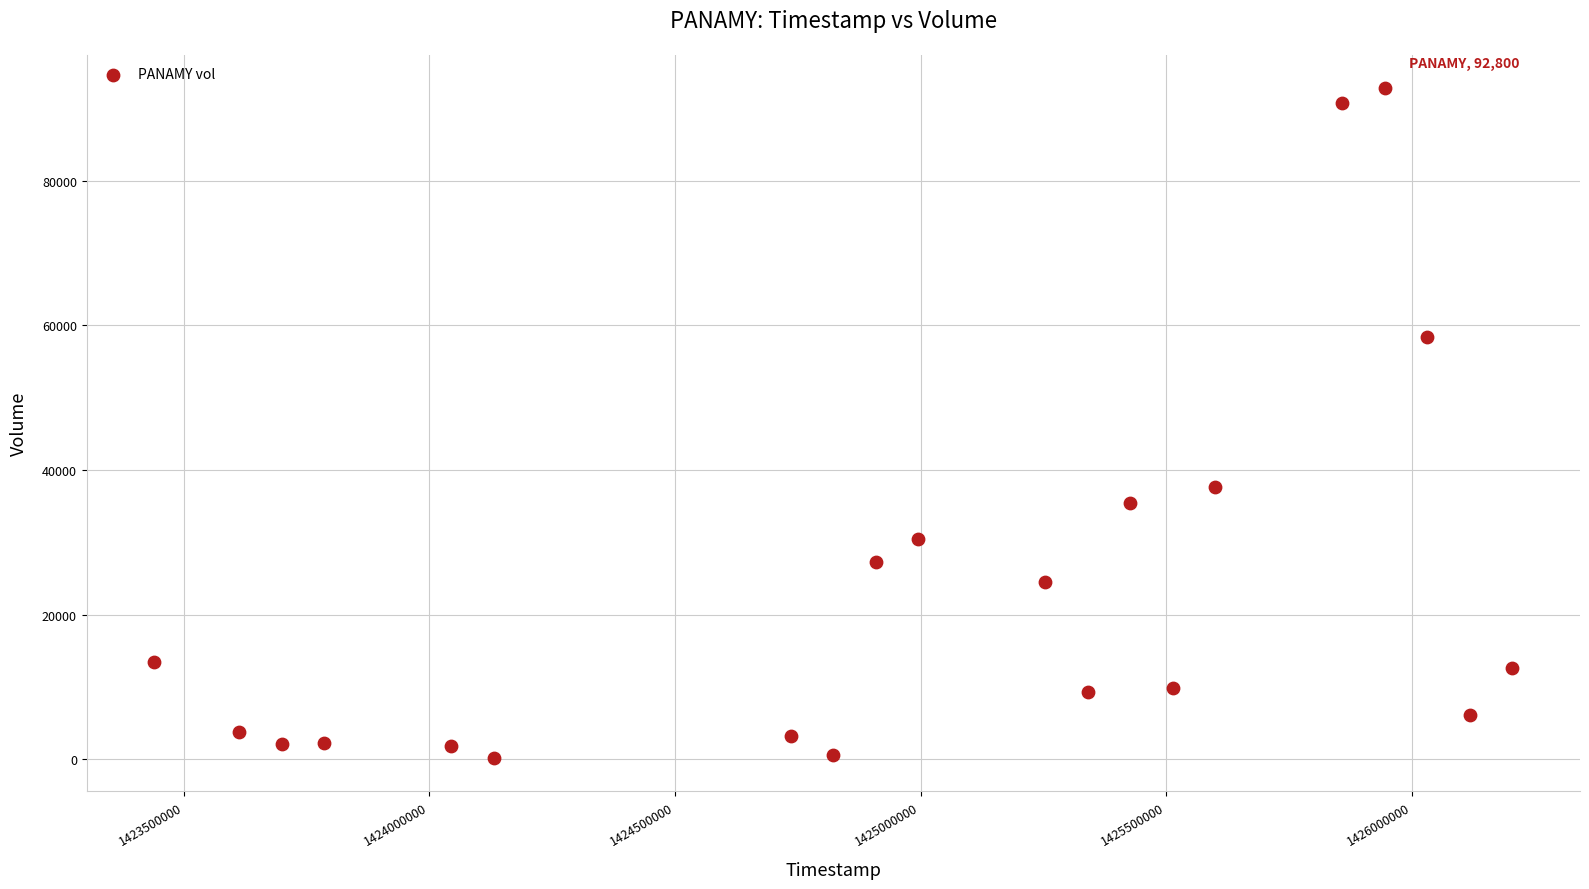

What is the range of Y values (max minus min)?

92600